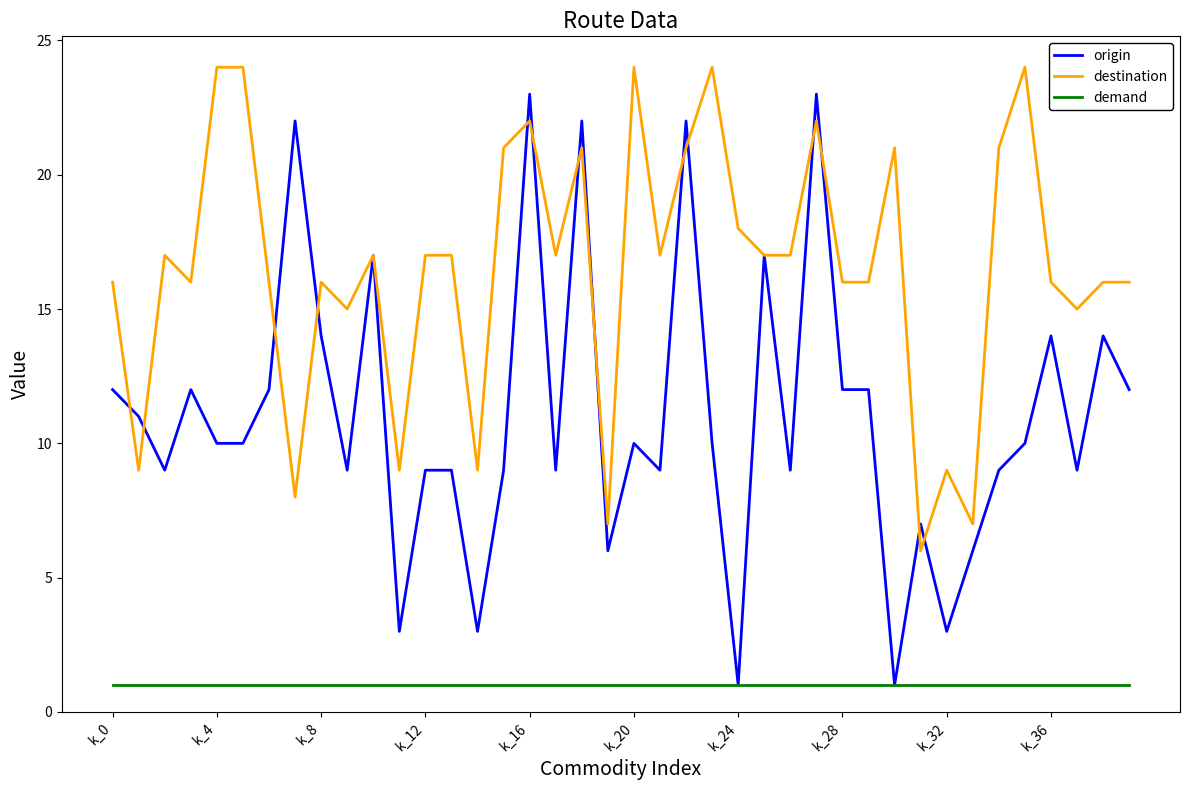

What is the maximum value shown in the chart?

24